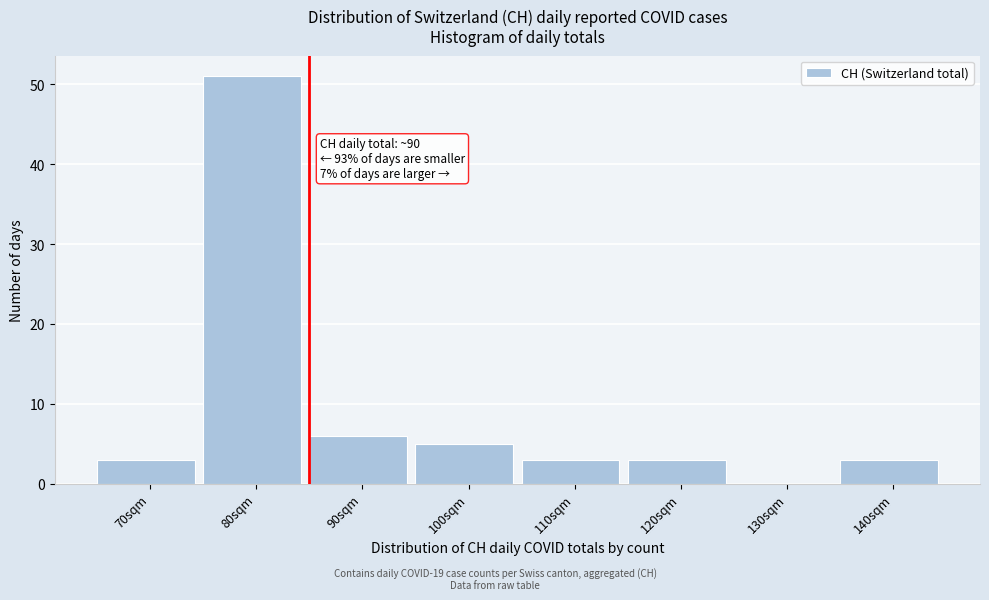

True or false: the data shows 3 at 70sqm.

True